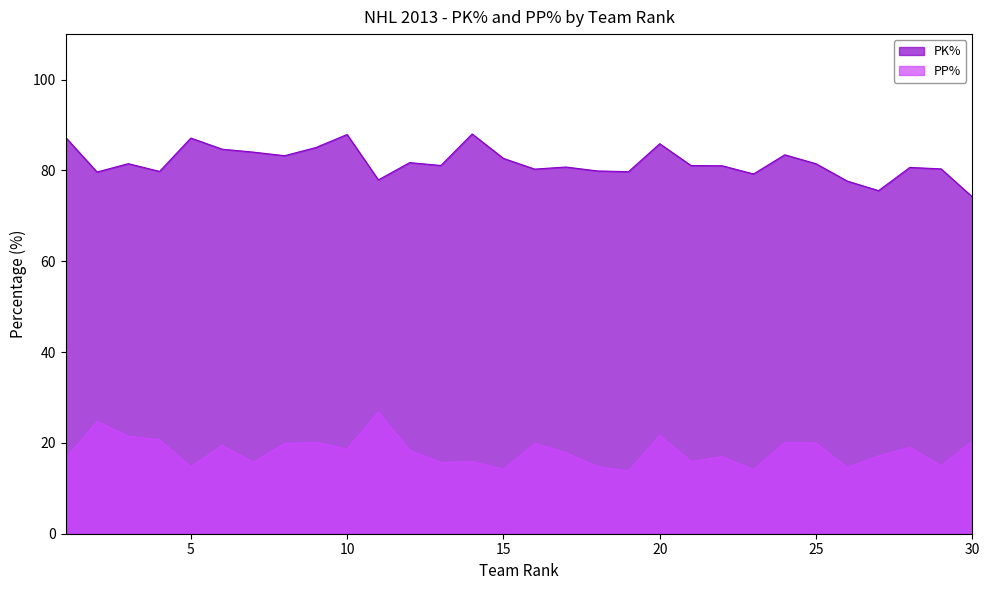

At which category does the chart reach its minimum across all series?

19